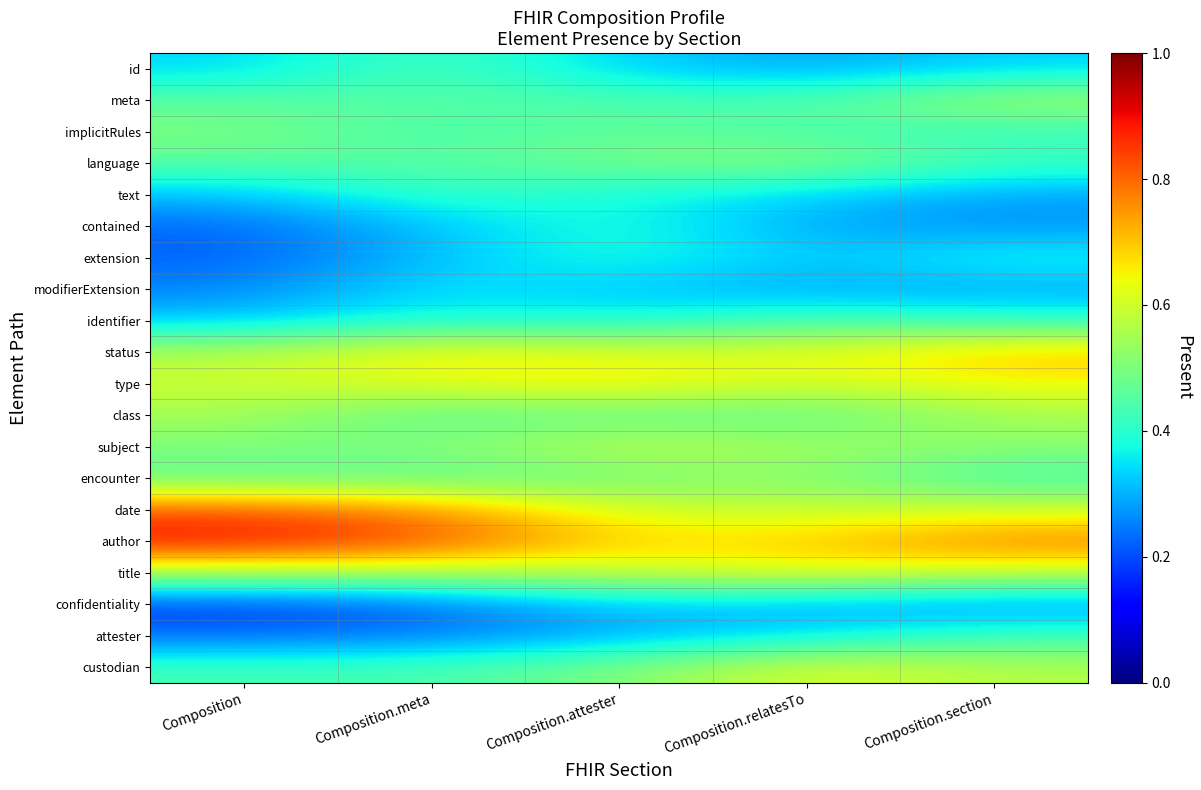

What is the total value across all series at Composition.meta?

9.3